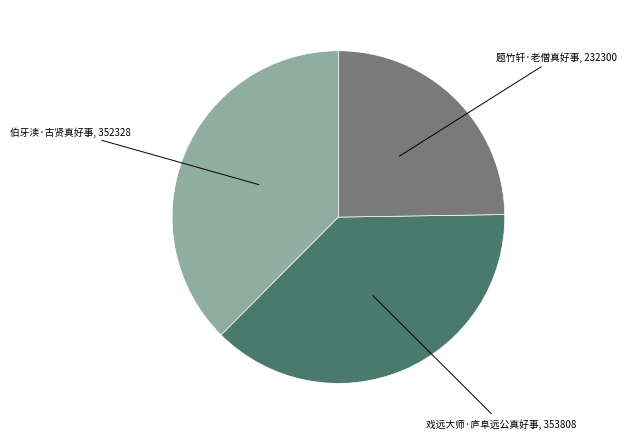

What is the ratio of the value at 伯牙渎·古贤真好事 to the value at 题竹轩·老僧真好事?

1.5